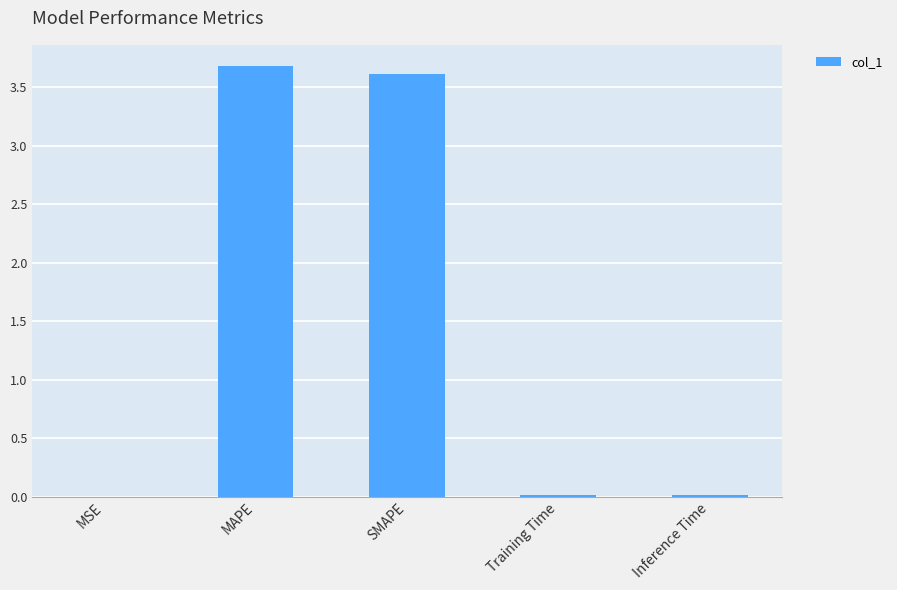

What is the sum of the values at SMAPE and MAPE?

7.3